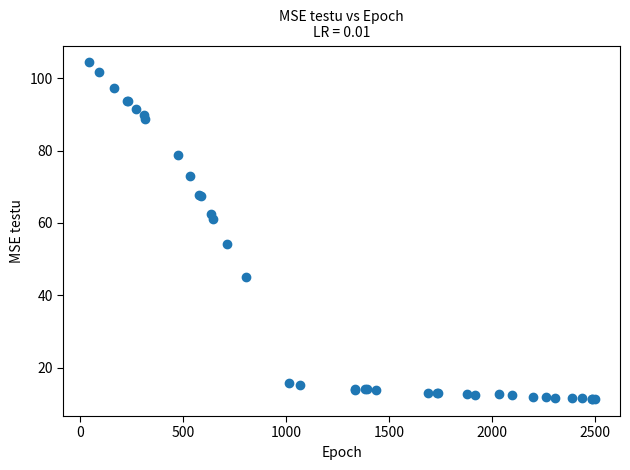

What Y value in the scatter plot is closest to 57?

54.2